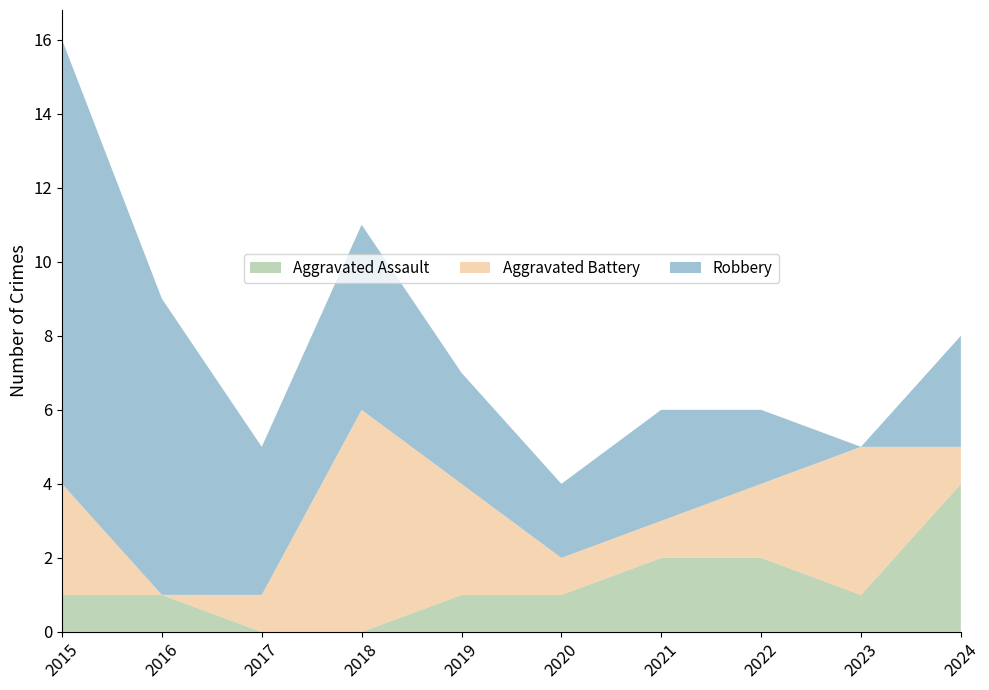

Reading left to right, list all the values displayed in this chart.

Aggravated Assault: 1	1	0	0	1	1	2	2	1	4
Aggravated Battery: 3	0	1	6	3	1	1	2	4	1
Robbery: 12	8	4	5	3	2	3	2	0	3